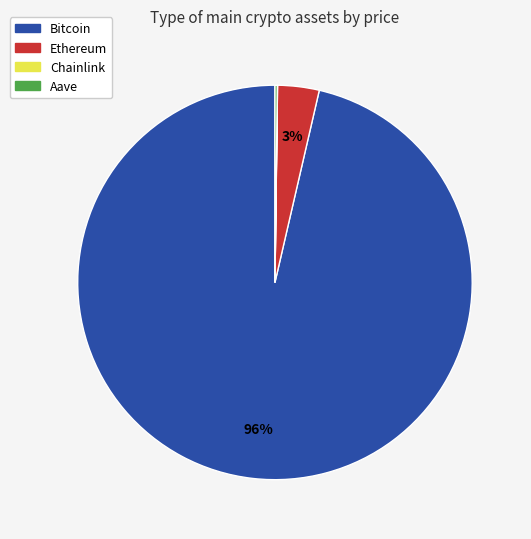

The Ethereum slice represents 3% of the pie. True or false?

True